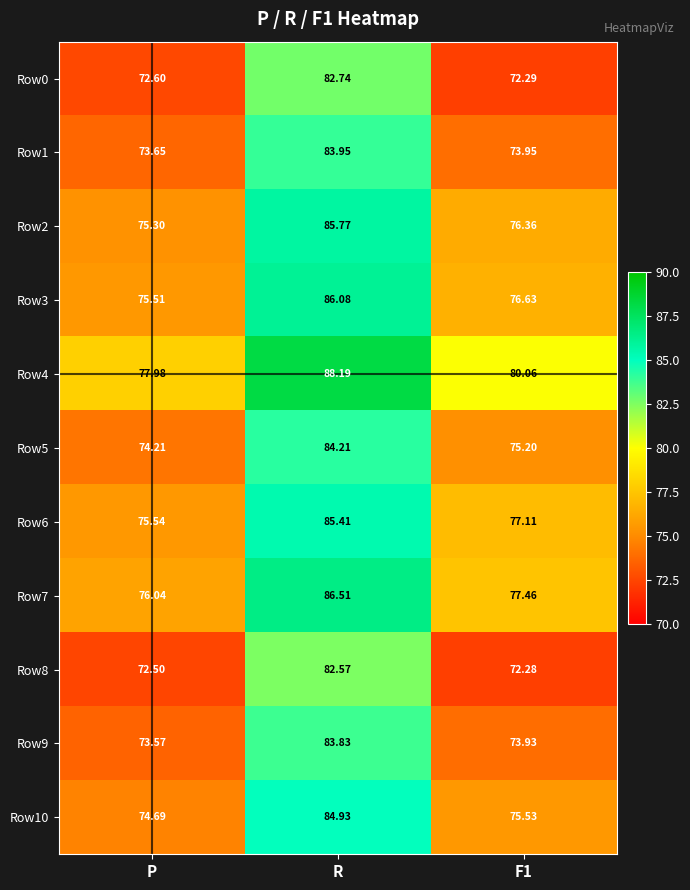

Is the value of Row7 at R greater than the value of Row2 at R?

Yes